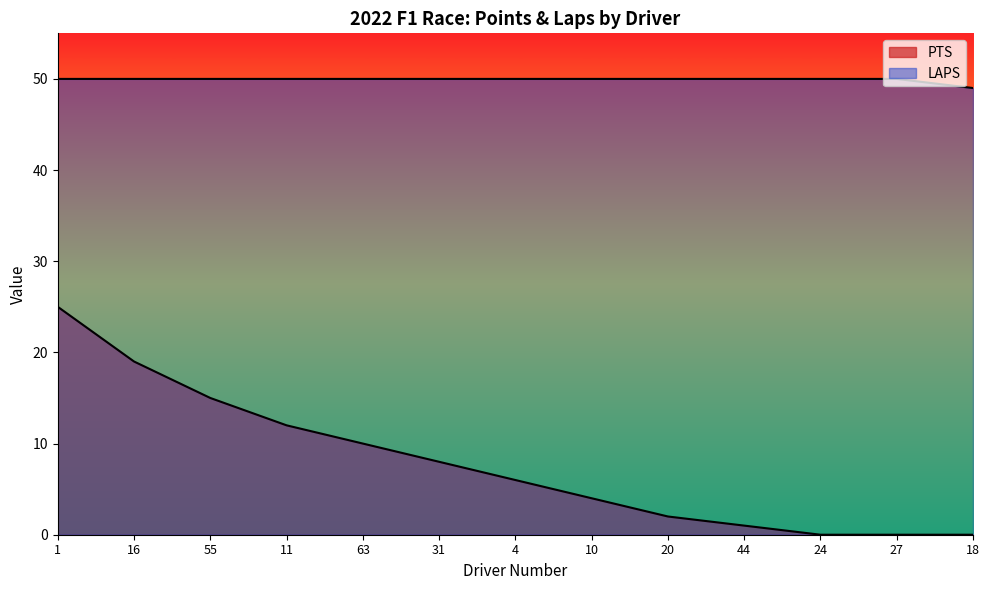

Which series changed the most between 4 and 18?

PTS